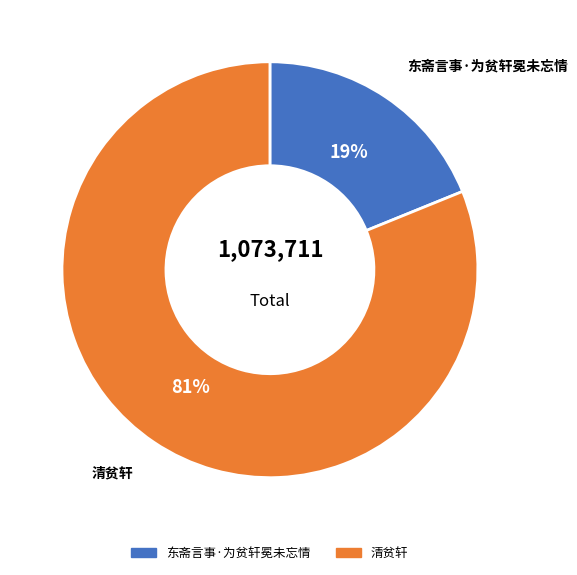

What is the largest slice in the pie chart?

清贫轩